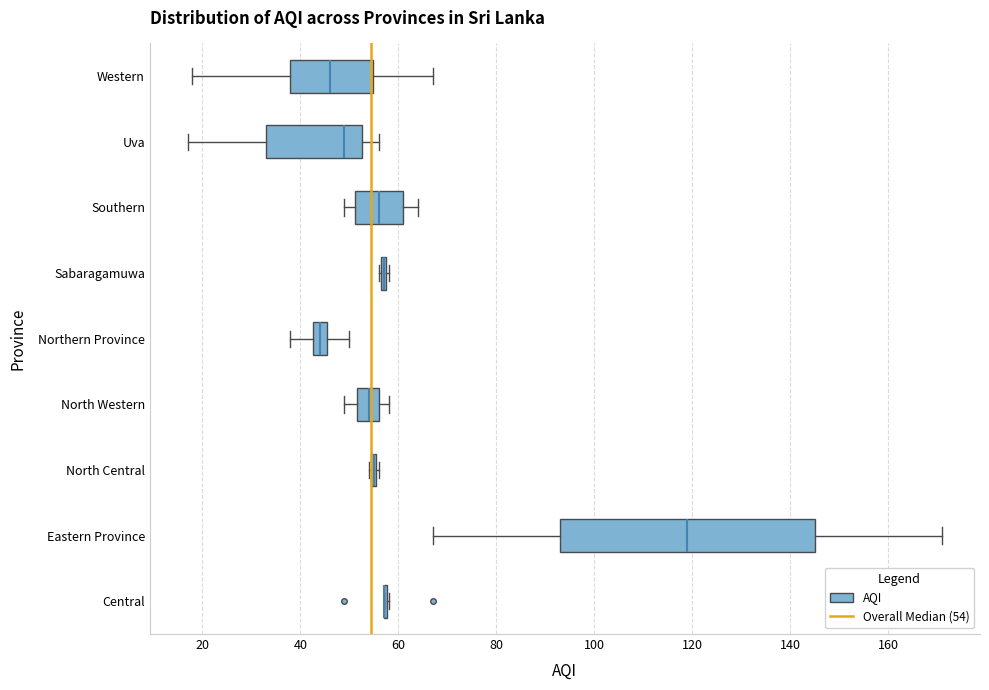

Reading bottom to top, transcribe this box plot: for each box, give where its median line is, the range the box spans, and where its two whiskers end, as read against the x-axis. The values are not printed on the chart, so give them approximately, as read against the axis.

Central: box collapsed to a line at 58, whiskers 58 to 58
Eastern Province: median 120, box 94 to 146, whiskers 68 to 172
North Central: box collapsed to a line at 56, whiskers 54 to 56
North Western: median 54, box 52 to 56, whiskers 50 to 58
Northern Province: median 44, box 42 to 46, whiskers 38 to 50
Sabaragamuwa: box collapsed to a line at 58, whiskers 56 to 58
Southern: median 56, box 52 to 62, whiskers 50 to 64
Uva: median 50, box 34 to 52, whiskers 18 to 56
Western: median 46, box 38 to 54, whiskers 18 to 68